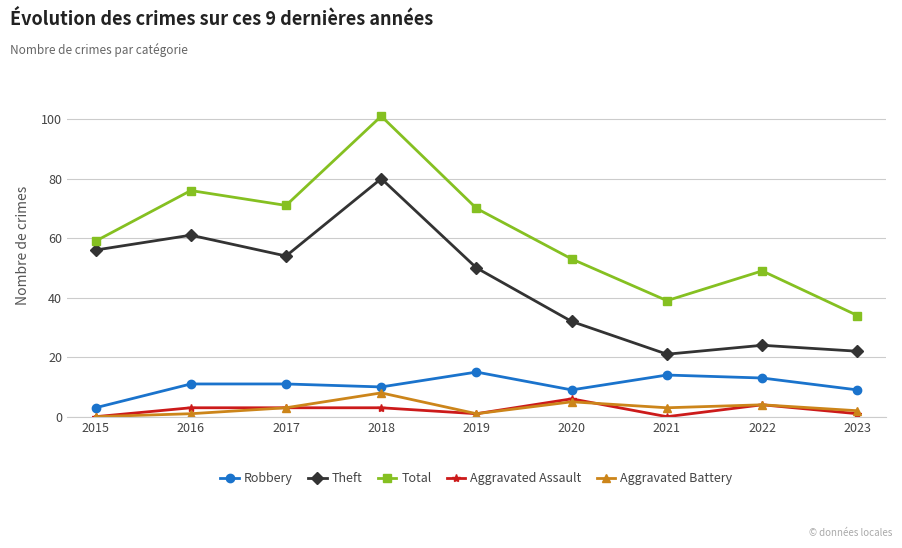

What are all the series names shown in the legend?

Robbery, Theft, Total, Aggravated Assault, Aggravated Battery